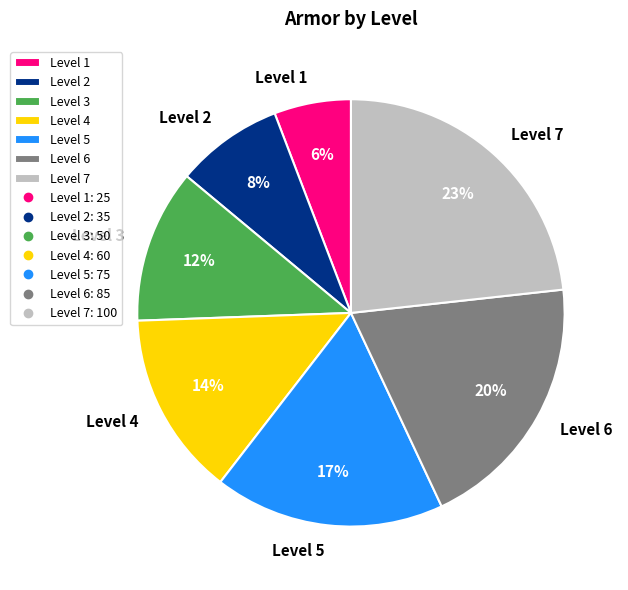

True or false: Level 1 accounts for 6% of the total.

True